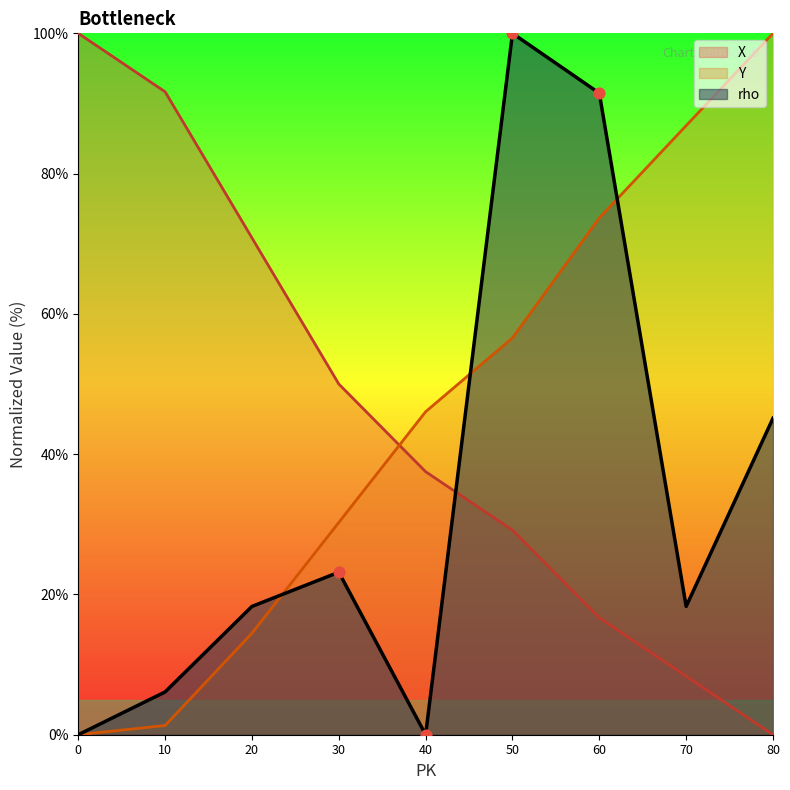

At how many categories does at least one series exceed 71?

6